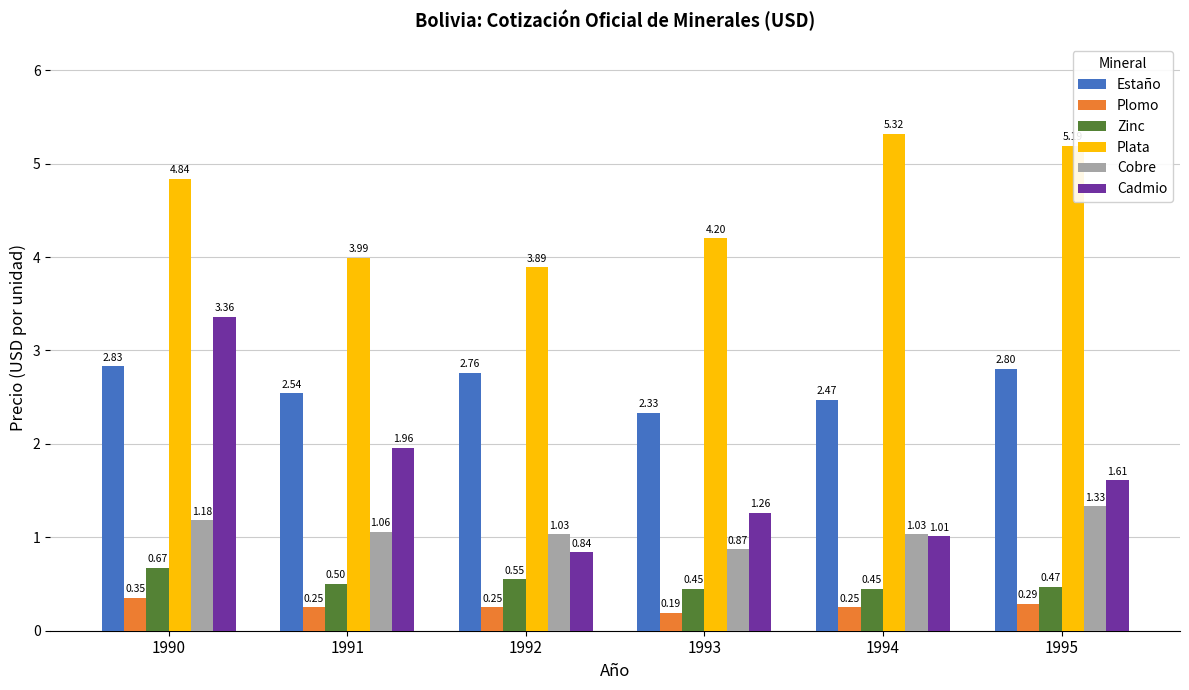

At which category is the sum across all series the highest?

1990